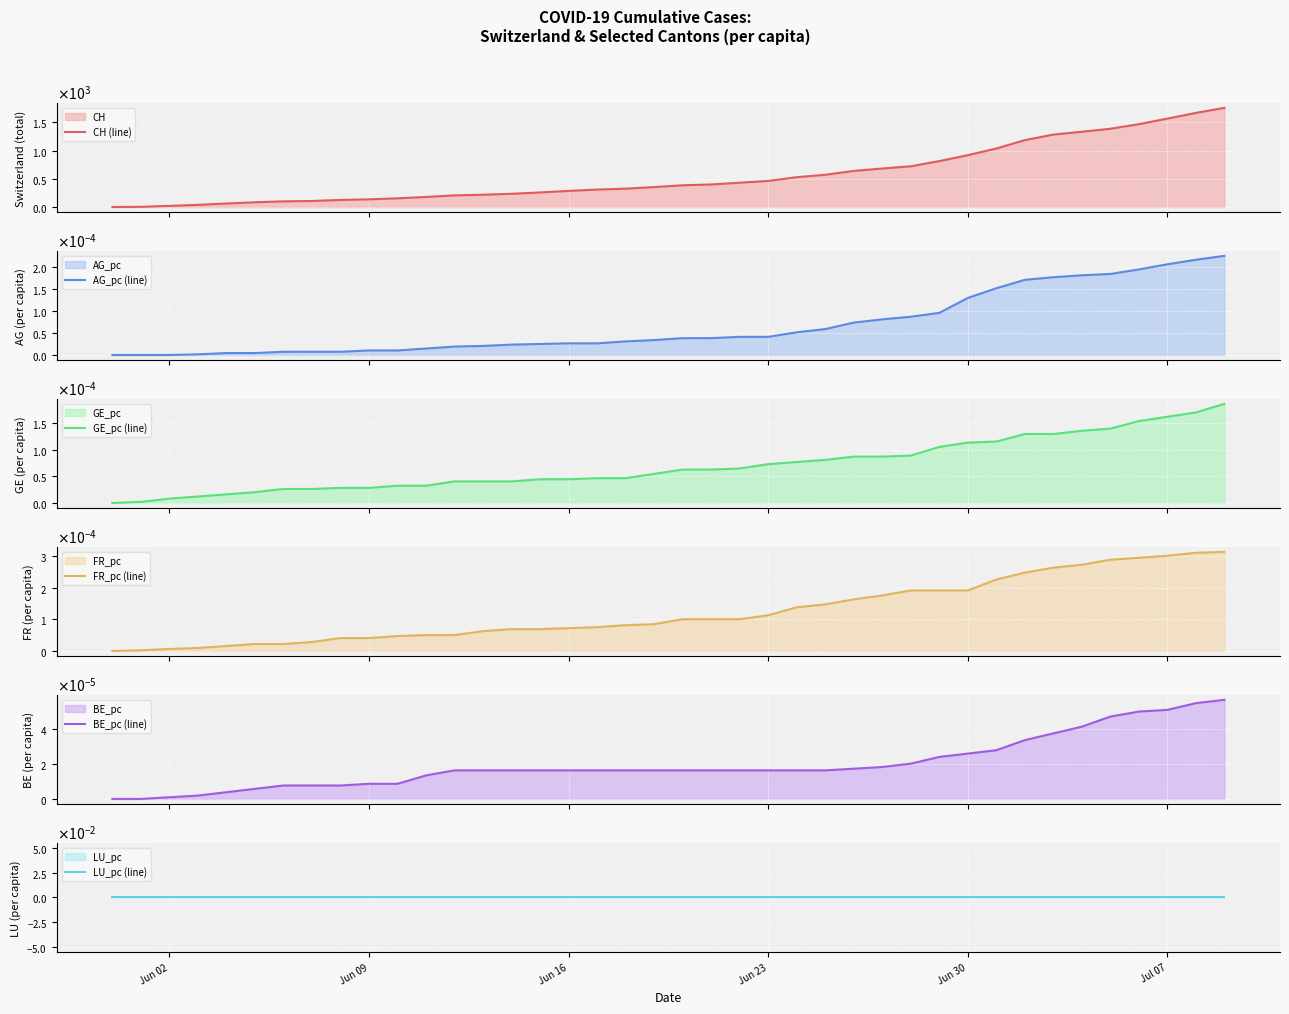

Which series has the widest spread of values?

CH (line)